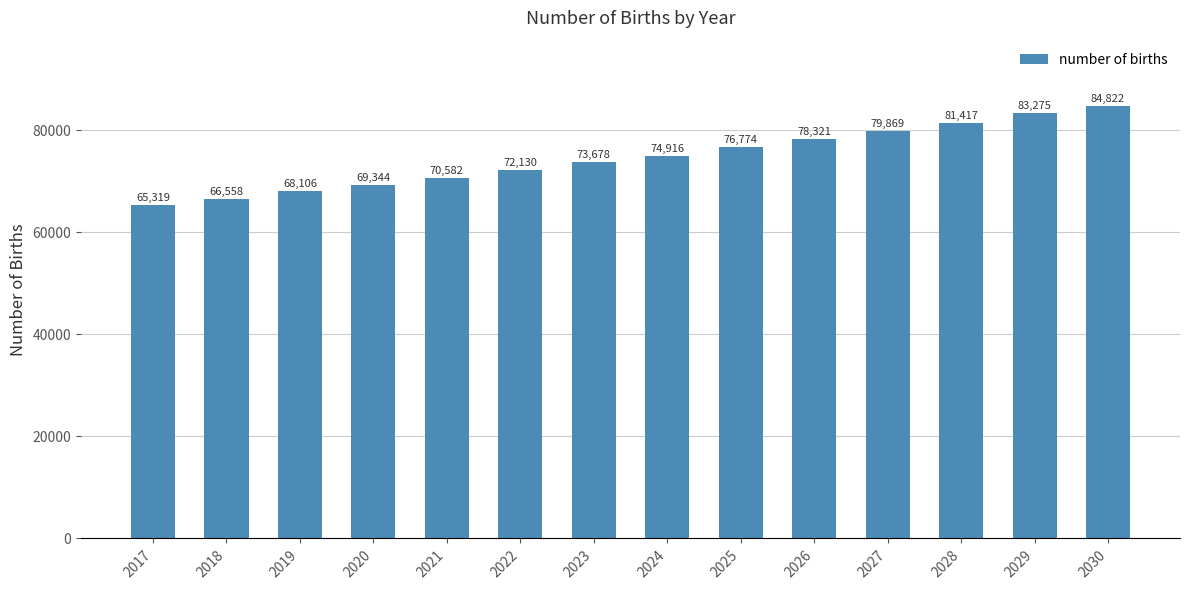

Where is the data nearest to the value 75070?

2024